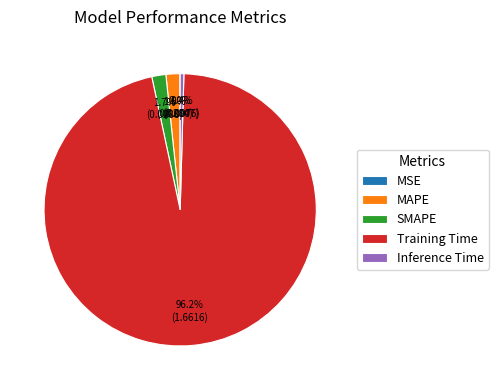

To the nearest percent, what percentage of the pie is SMAPE?

2%